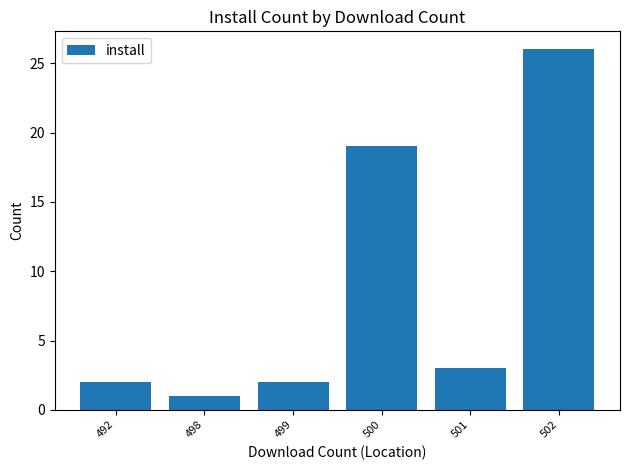

Which label corresponds to the largest value in the chart?

502